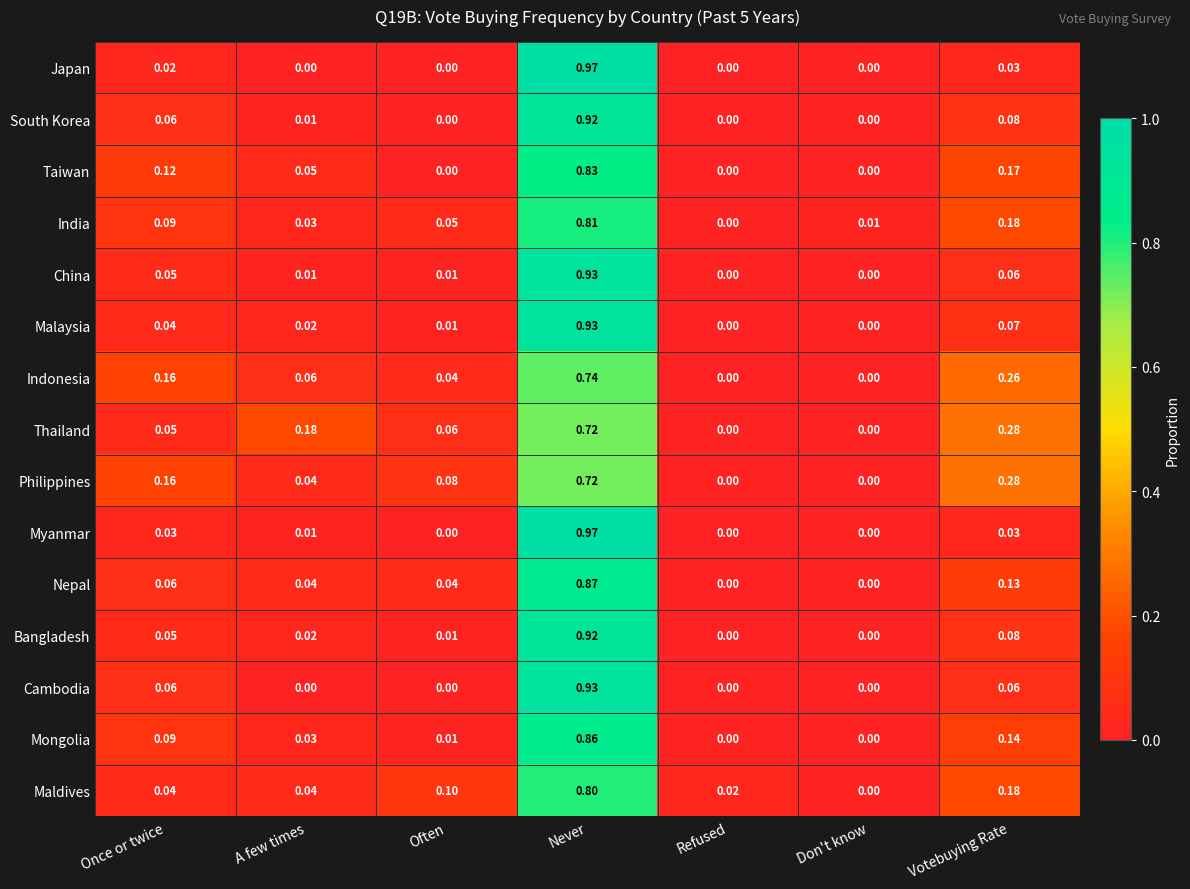

Where is Maldives nearest to the value 0?

Don't know